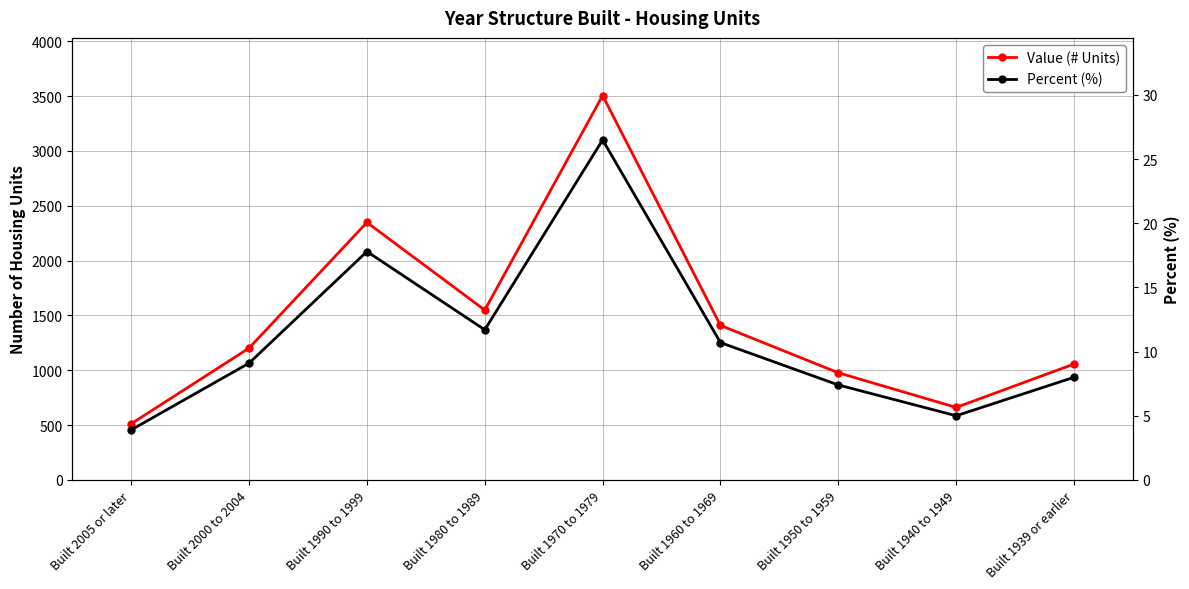

Is the value of Value (# Units) at Built 1960 to 1969 greater than the value of Percent (%) at Built 1950 to 1959?

Yes